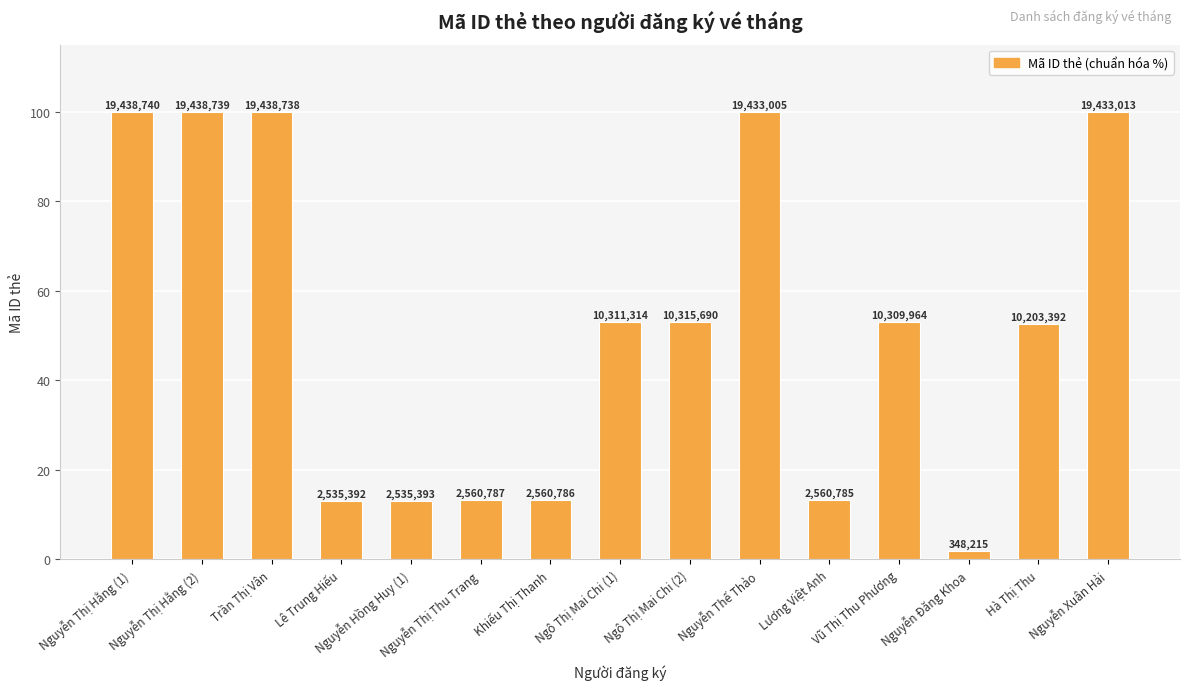

Reading right to left, extract all data points from this chart.

Nguyễn Xuân Hải=100.0	Hà Thị Thu=52.5	Nguyễn Đăng Khoa=1.8	Vũ Thị Thu Phương=53.0	Lương Việt Anh=13.2	Nguyễn Thế Thảo=100.0	Ngô Thị Mai Chi (2)=53.1	Ngô Thị Mai Chi (1)=53.0	Khiếu Thị Thanh=13.2	Nguyễn Thị Thu Trang=13.2	Nguyễn Hồng Huy (1)=13.0	Lê Trung Hiếu=13.0	Trần Thị Vân=100.0	Nguyễn Thị Hằng (2)=100.0	Nguyễn Thị Hằng (1)=100.0